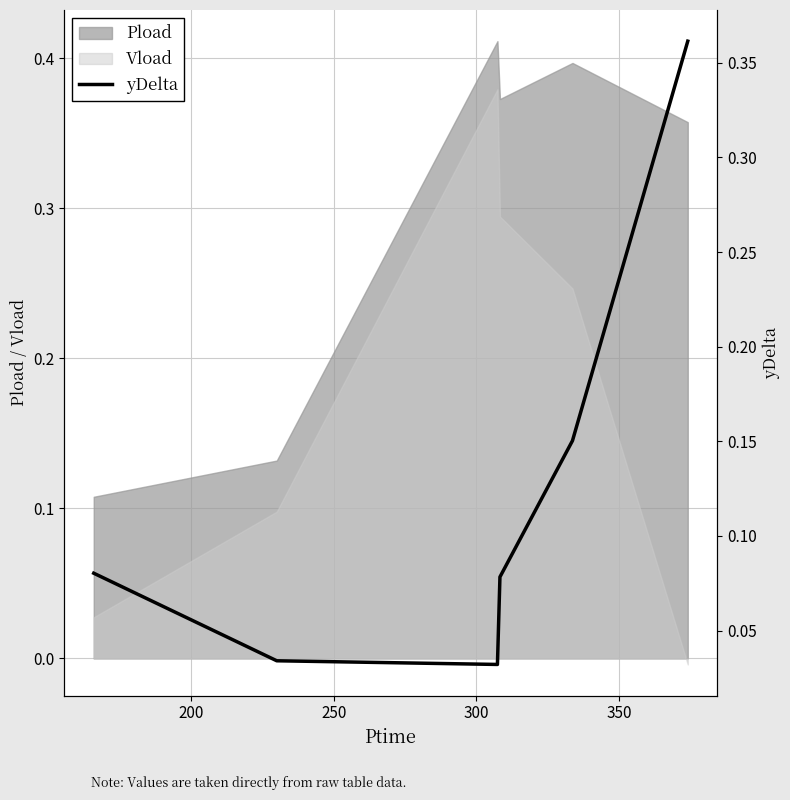

True or false: Vload and Pload cross at least once.

False